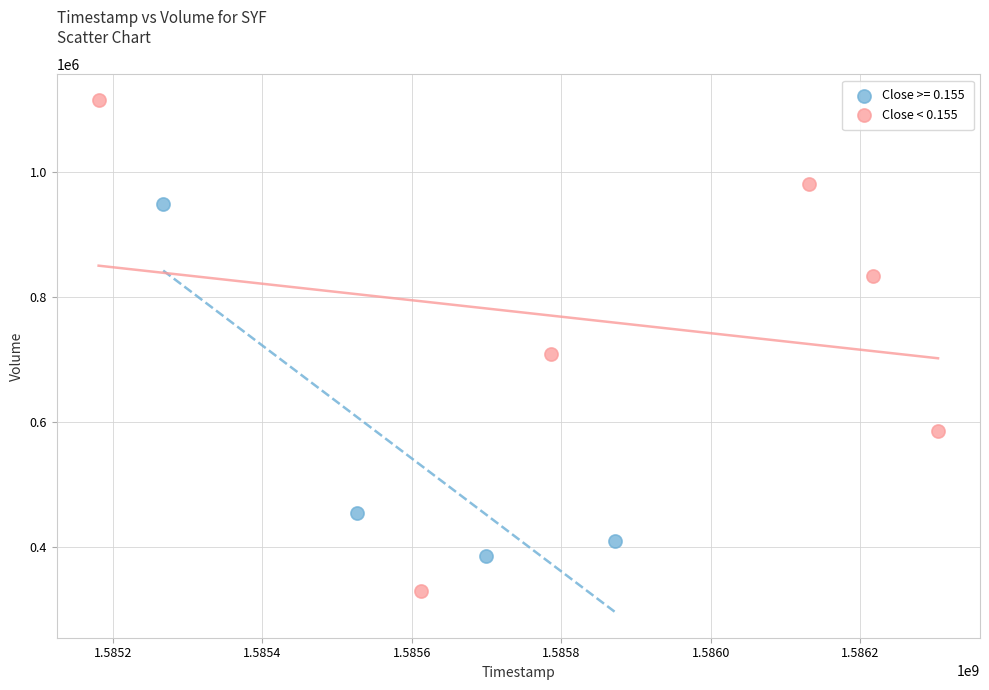

Which series has the largest Y range (max minus min)?

Close < 0.155